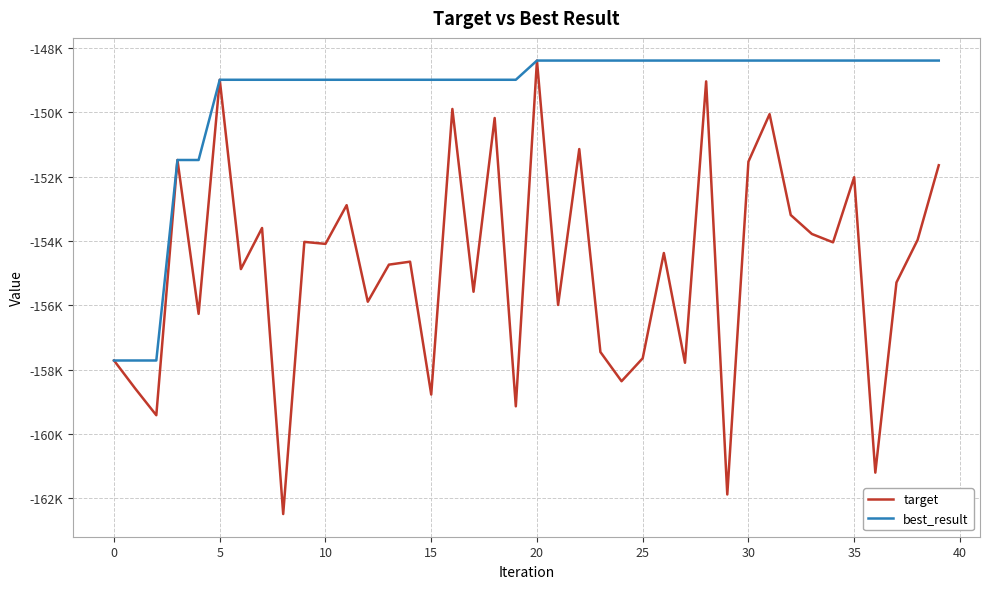

Does the chart display data point markers on the line(s)?

No